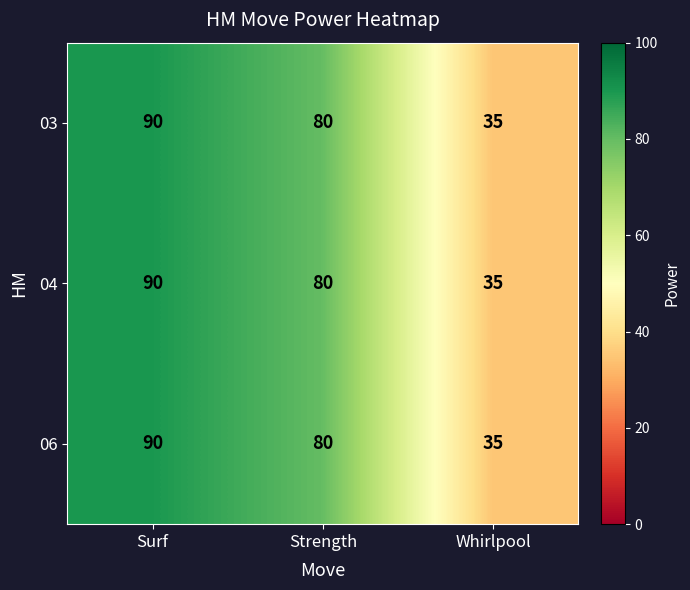

Read the 06 value at Strength.

80